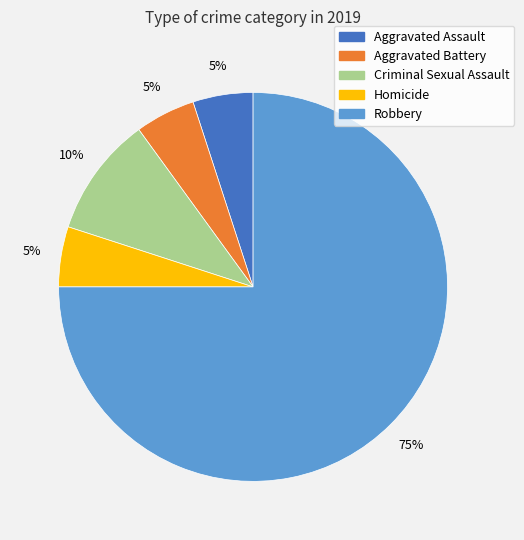

Is Homicide the majority of the pie?

No